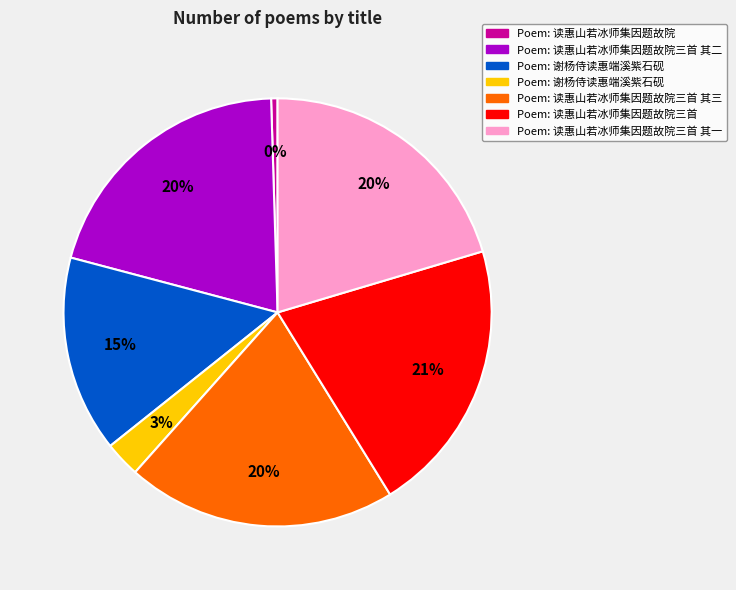

Is there a majority slice in this chart?

No